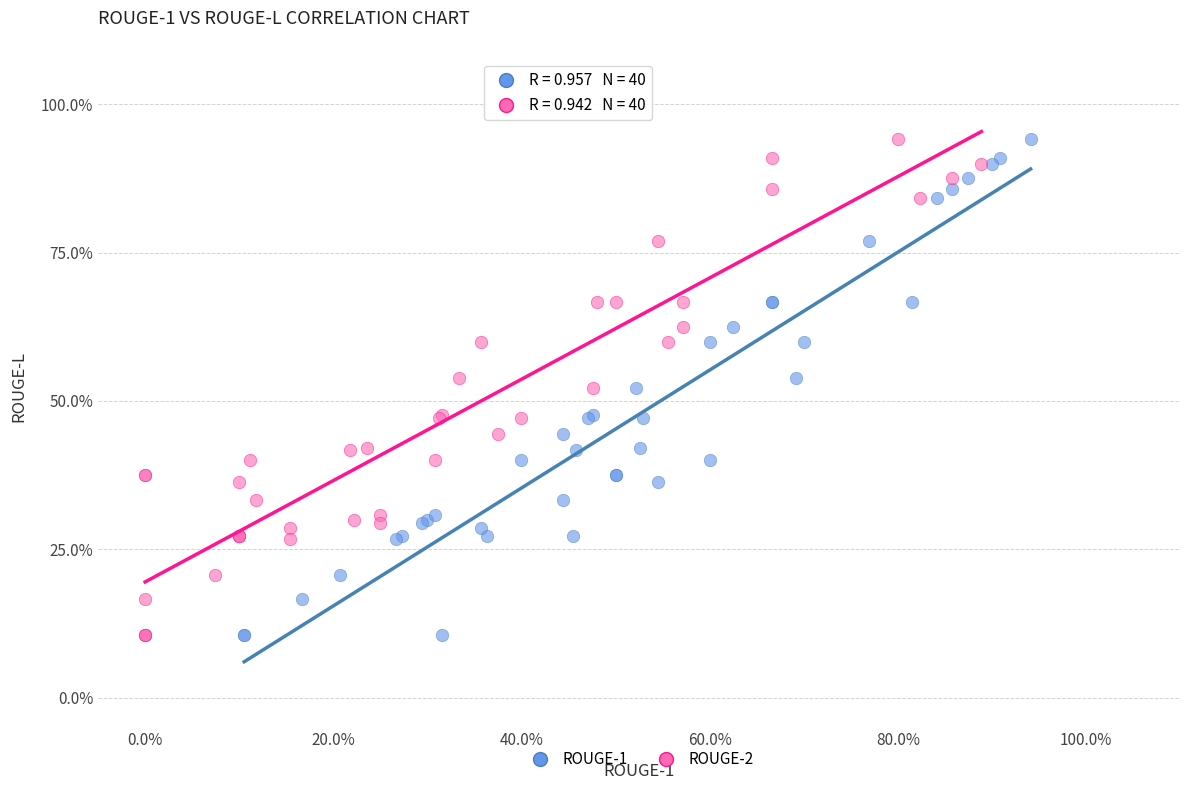

What are all the series names shown in the legend?

ROUGE-1, ROUGE-2